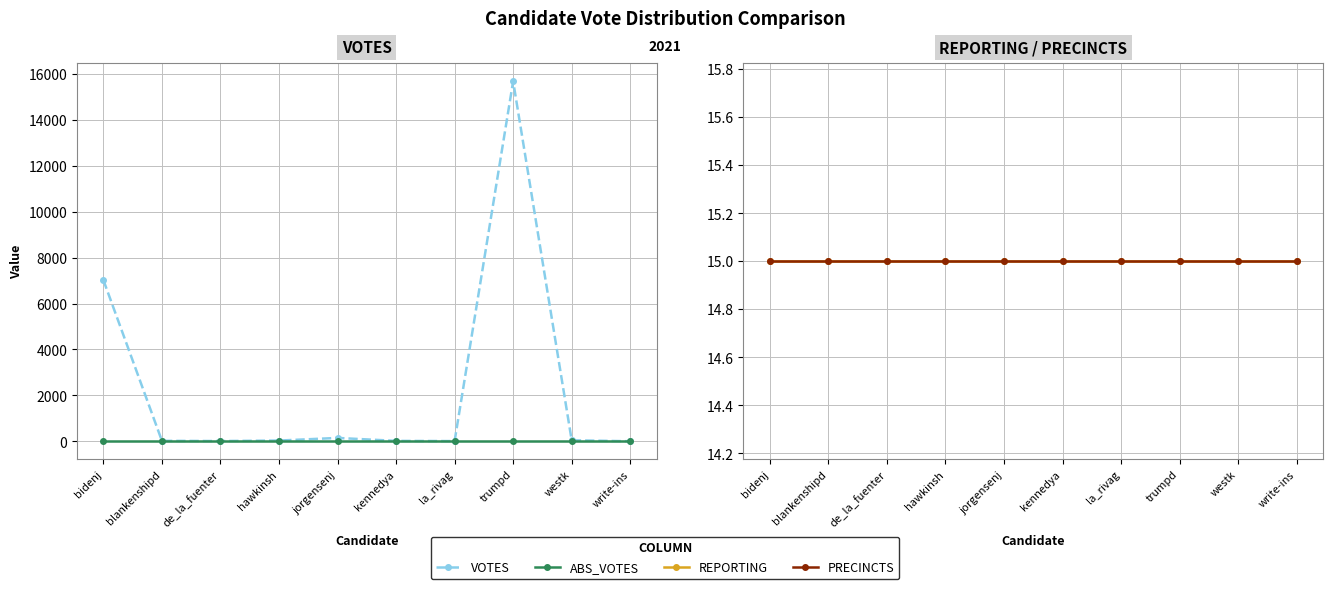

Is it true that PRECINCTS equals 15 at westk?

True